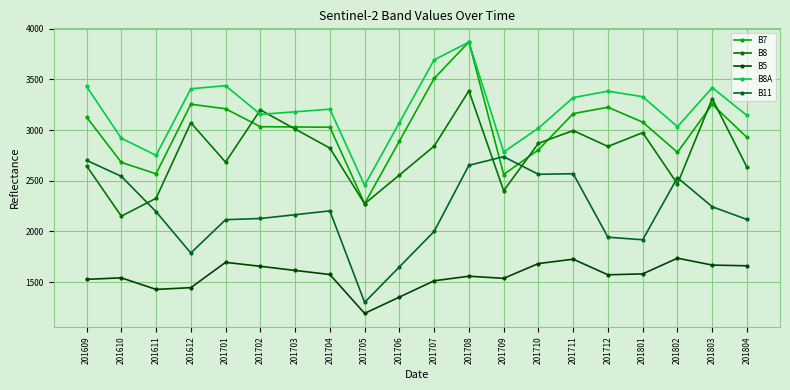

Is it true that B8A equals 2751 at 201611?

True